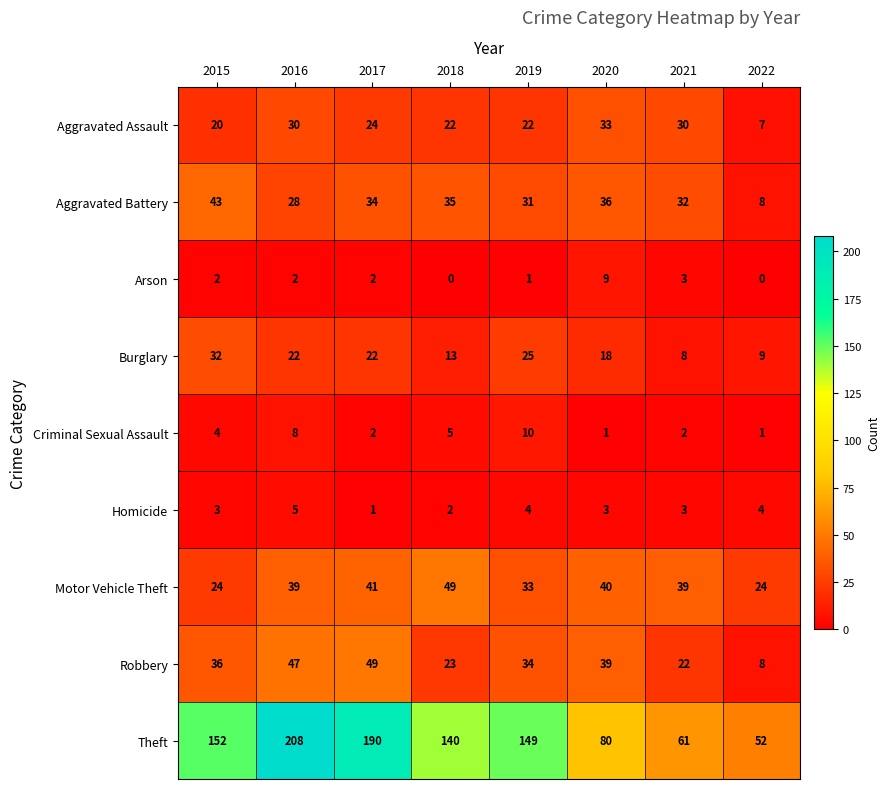

Between 2015 and 2021, which series saw the biggest shift?

Theft